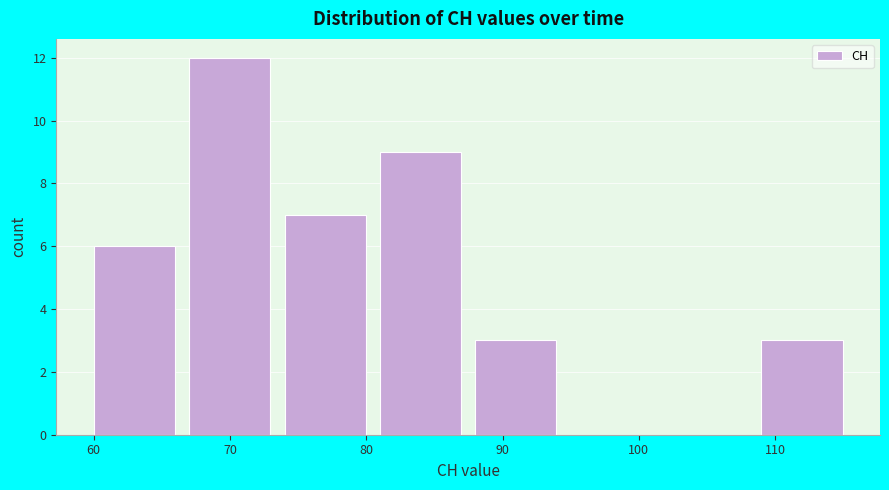

Reading left to right, list every bar in this chart as the range it spans on the x-axis followed by its height. The values are not printed on the chart, so give them approximately, as read against the axis.

60 to 67: 6
67 to 74: 12
74 to 81: 7
81 to 88: 9
88 to 95: 3
95 to 102: 0
102 to 109: 0
109 to 116: 3